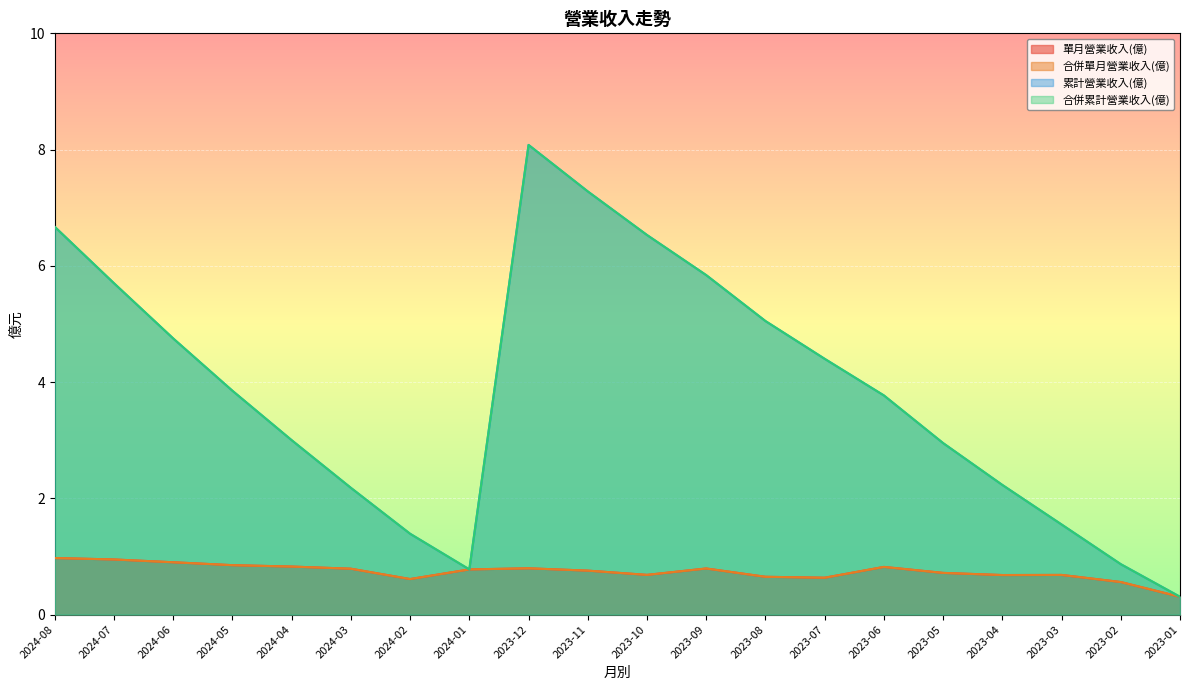

True or false: 累計營業收入(億) and 合併單月營業收入(億) intersect in this chart.

False